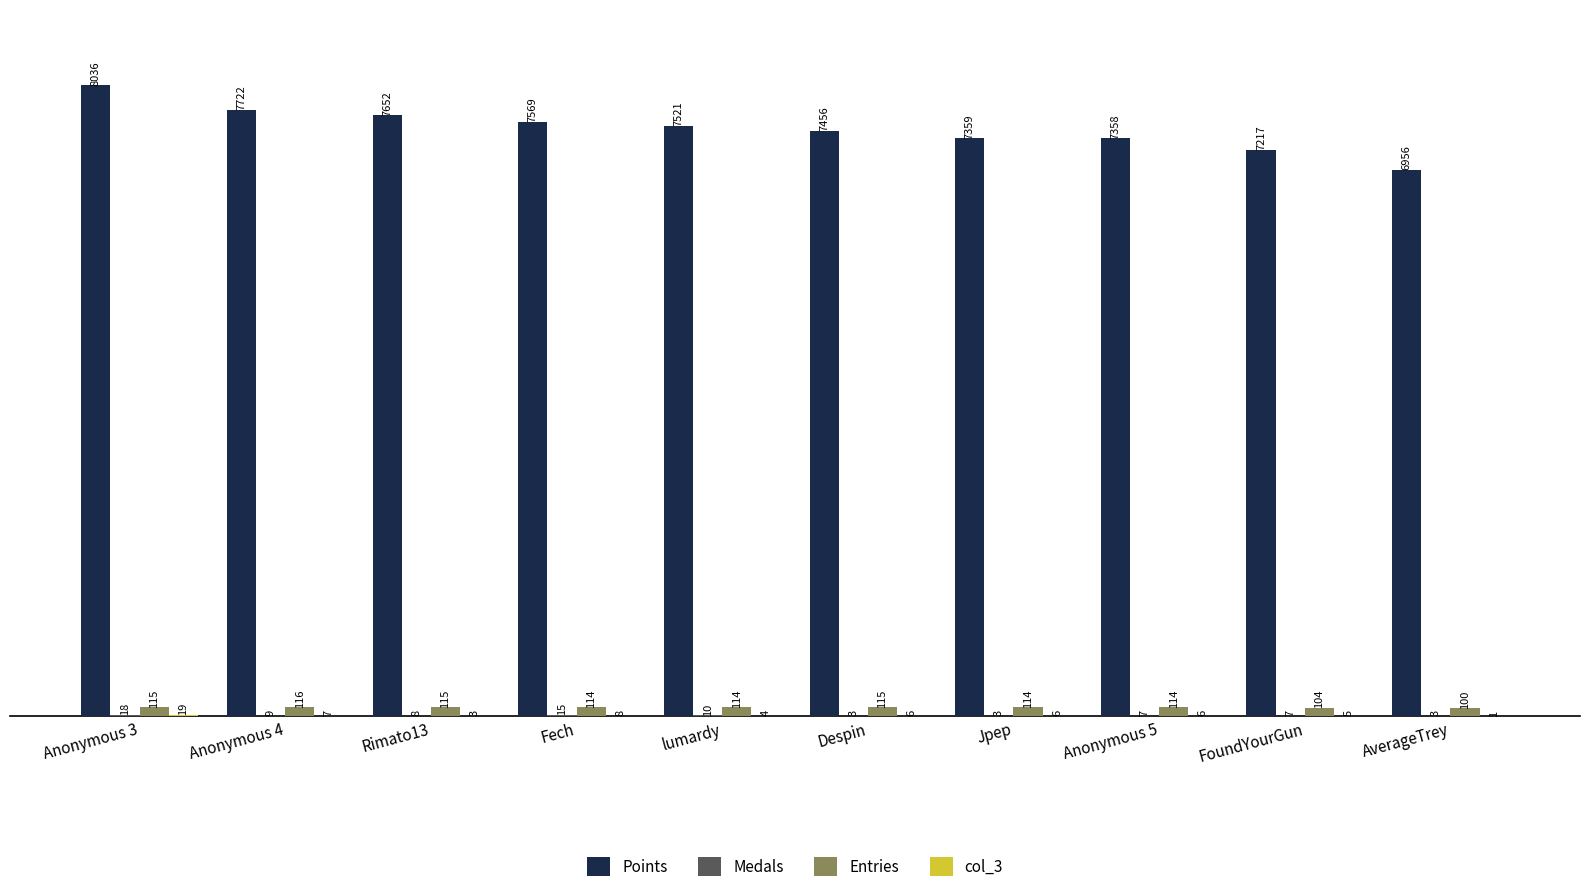

The Entries series shows 114 at Jpep. True or false?

True